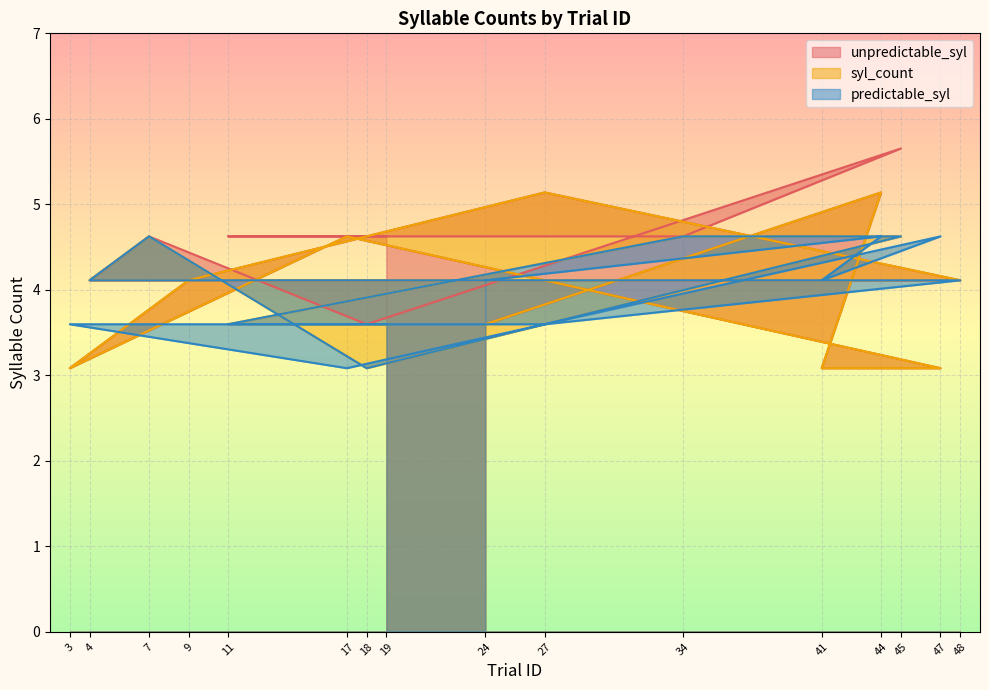

What is the spread (max minus min) of values at 9?

0.5